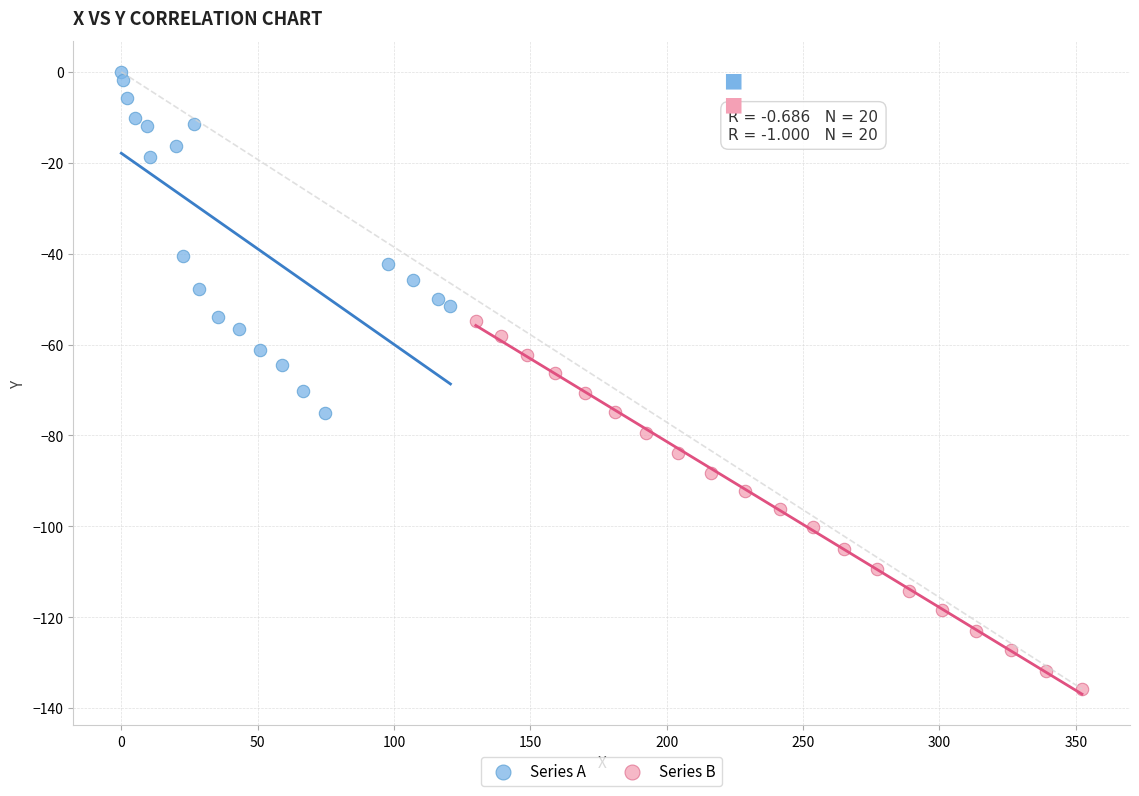

Which series reaches the maximum Y coordinate?

Series A